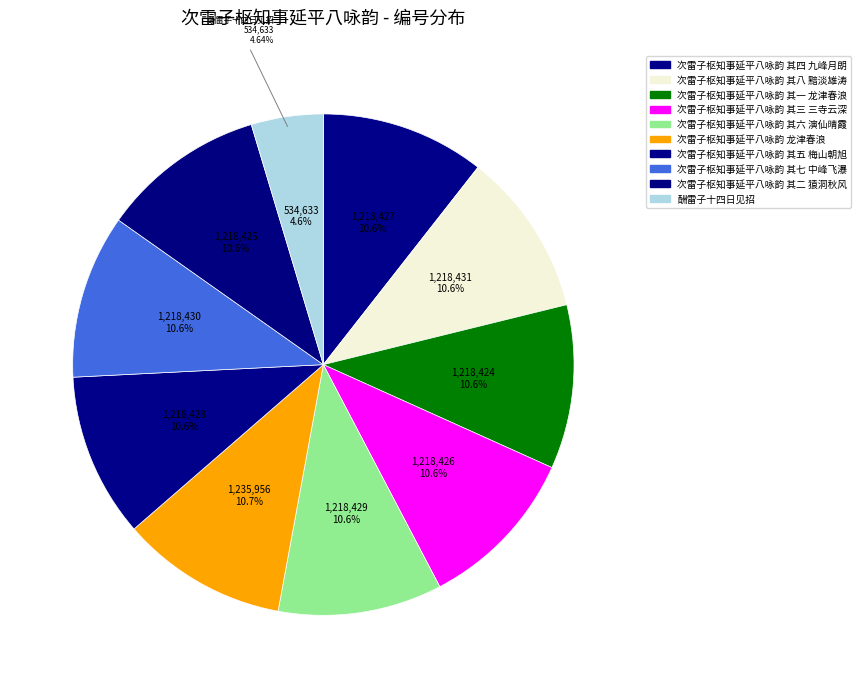

To the nearest percent, what is the combined percentage of 次雷子枢知事延平八咏韵 其一 龙津春浪 and 酬雷子十四日见招?

15%